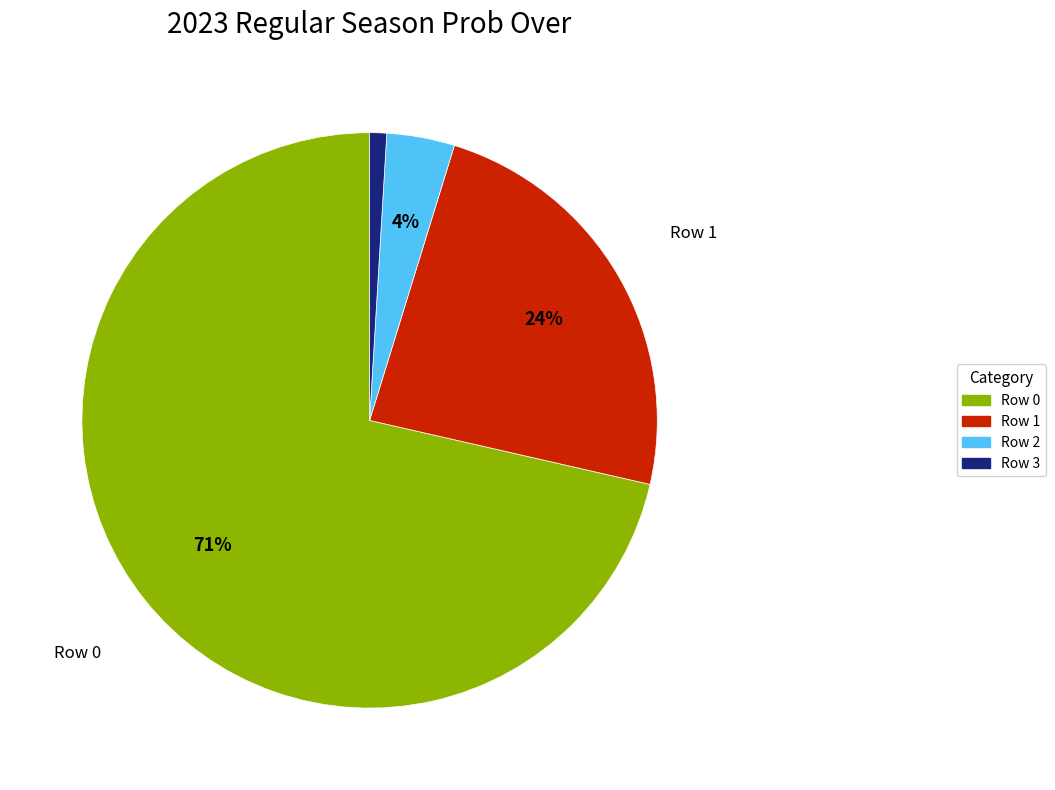

How many slices are in this pie chart?

4